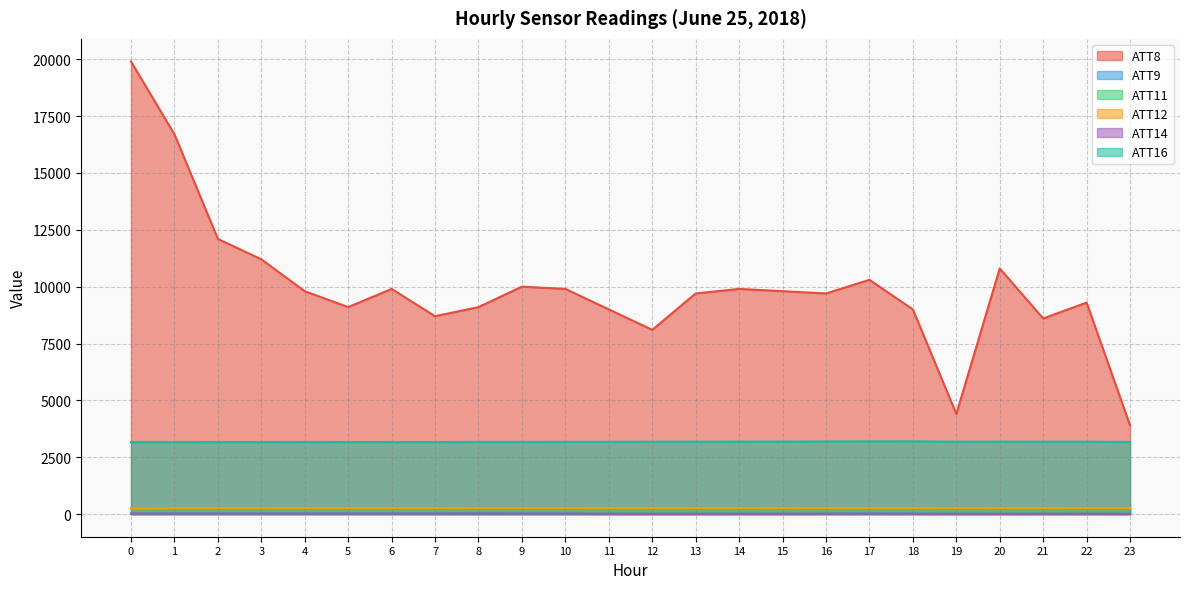

Is it true that ATT9 equals 18.8 at 23?

False